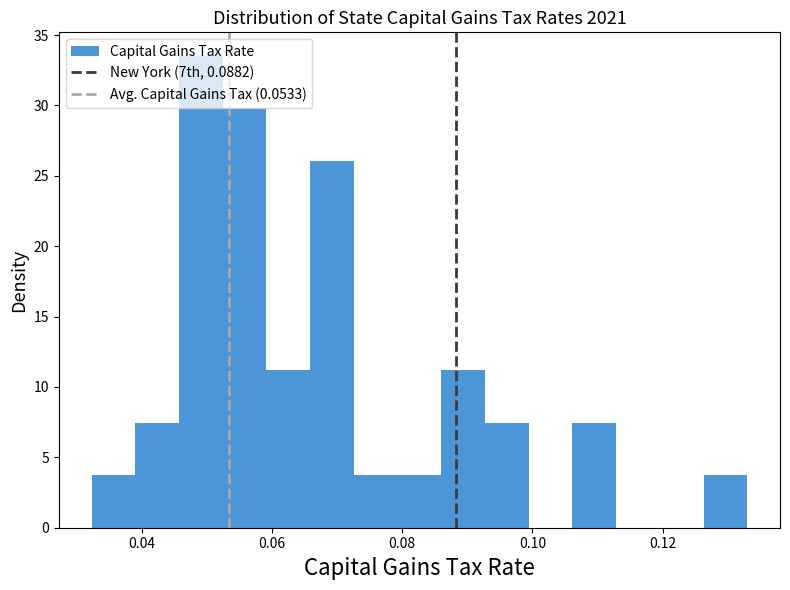

Around what value on the x-axis is the tallest bar? Give the approximate position of its centre, as read against the axis.

0.050